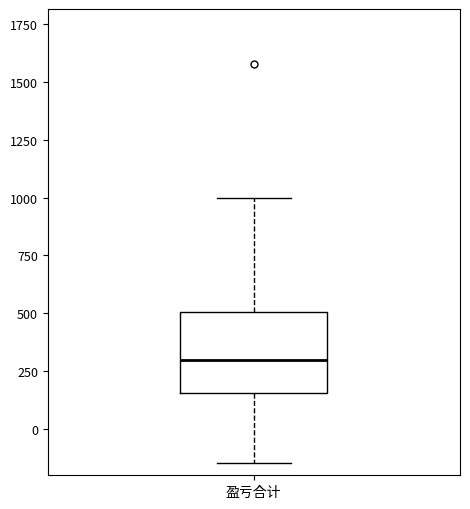

Where does the median line of the box for 盈亏合计 sit on the y-axis? The values are not printed on the chart, so give them approximately, as read against the axis.

300